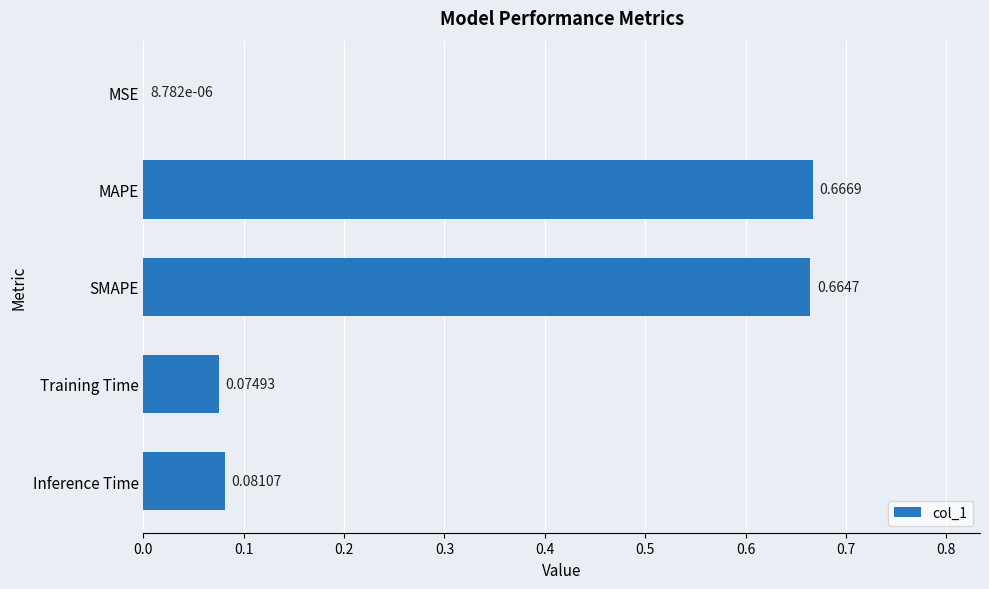

What is the change in value from MAPE to Training Time?

-0.6